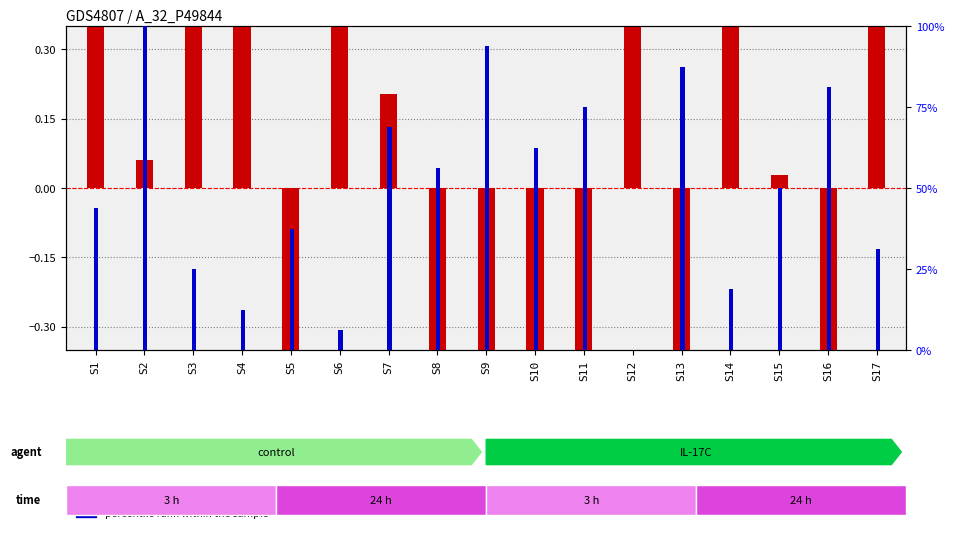

Which category has the highest value in the percentile rank within the sample series?

S2